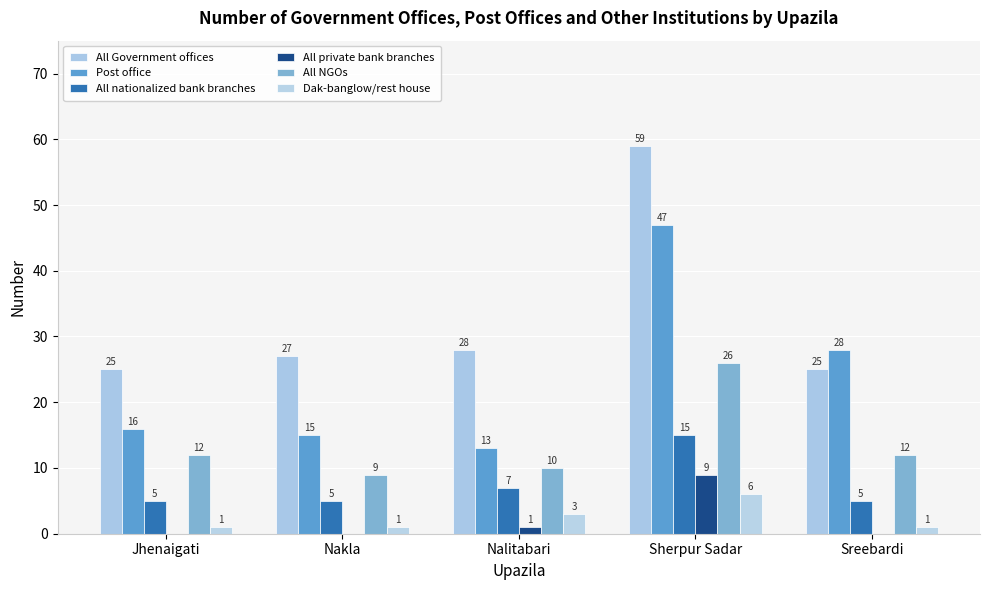

True or false: All NGOs has a value of 9 at Nakla.

True